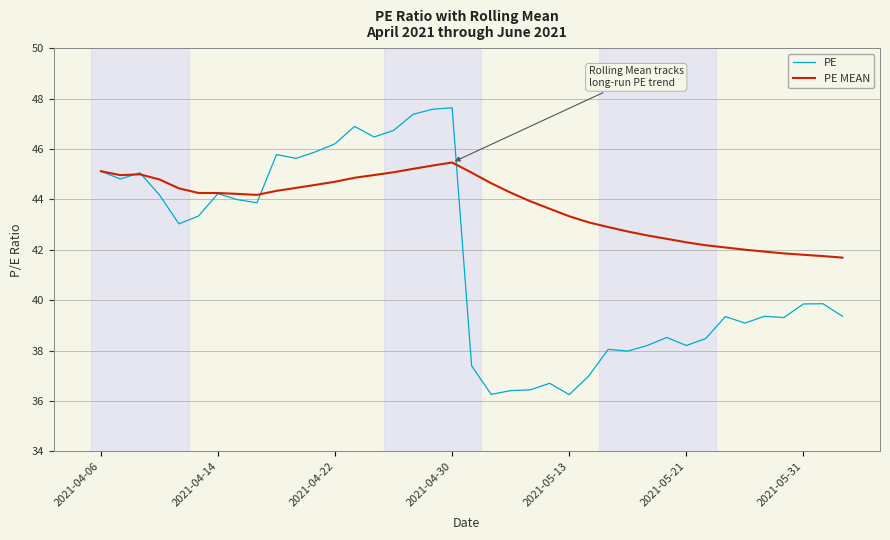

List the series in order of their overall mean, highest first.

PE MEAN, PE